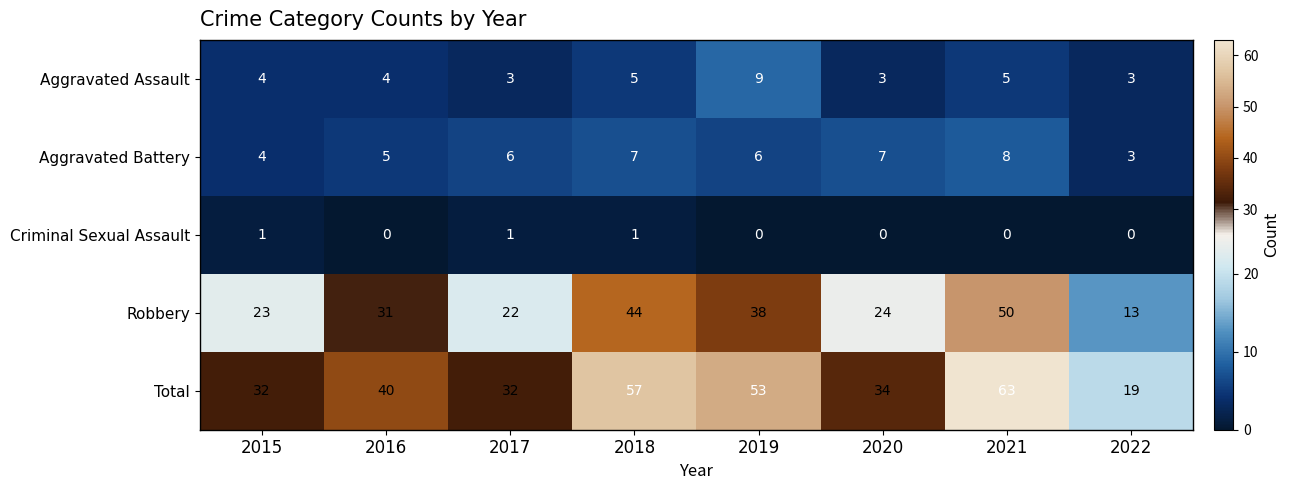

At how many categories does at least one series exceed 16?

8